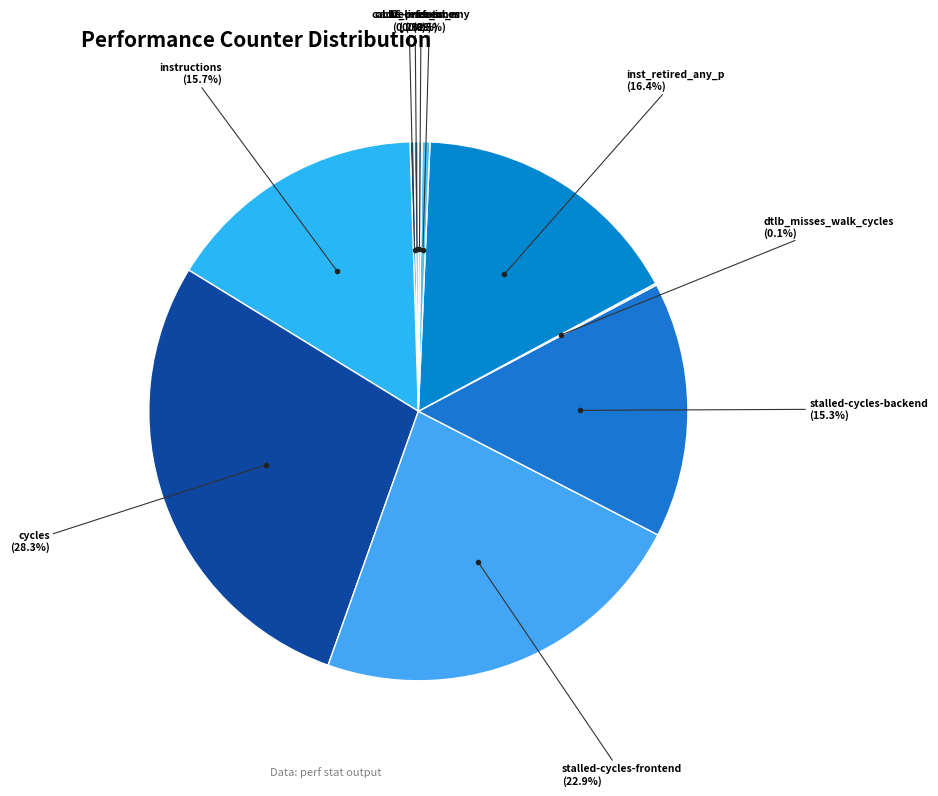

What is the largest slice in the pie chart?

cycles